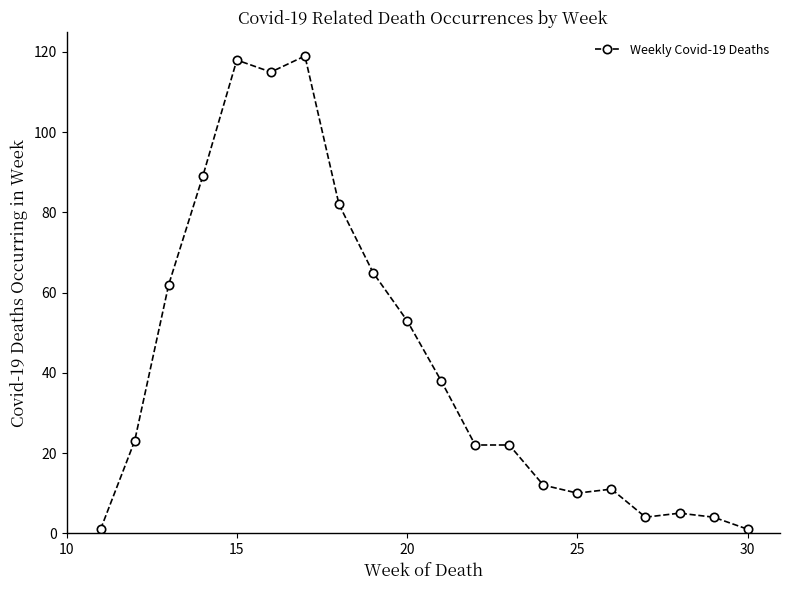

True or false: there are more than 0 points higher than both neighbors.

True